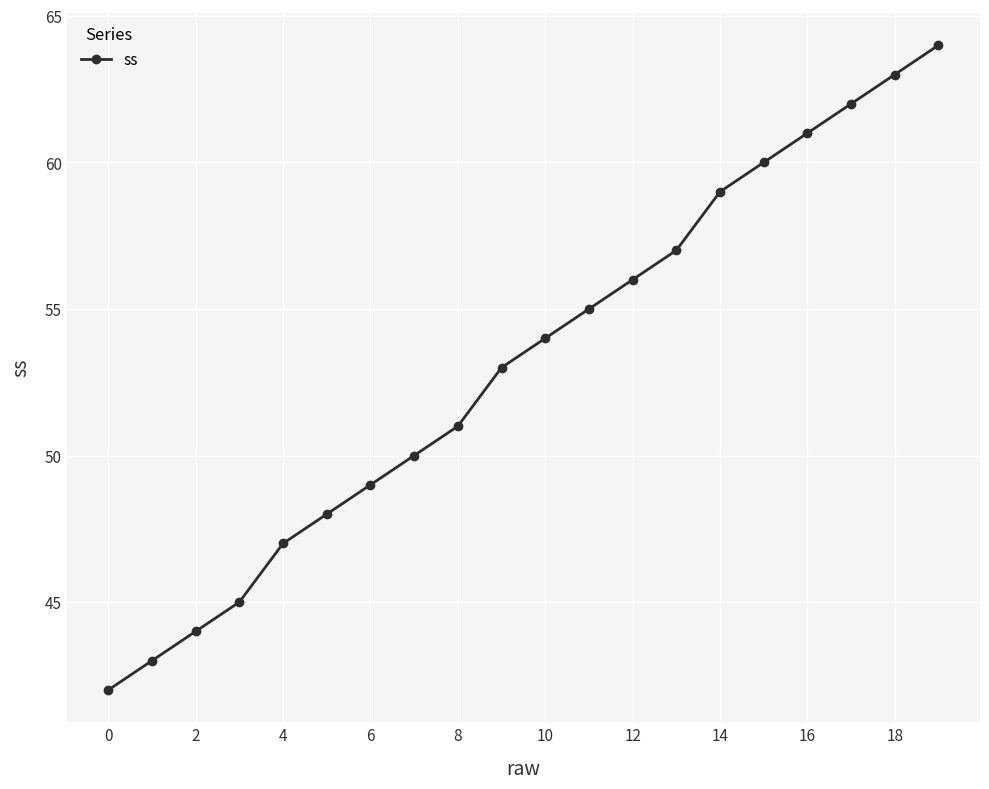

True or false: the data has more than 2 interior local peaks.

False